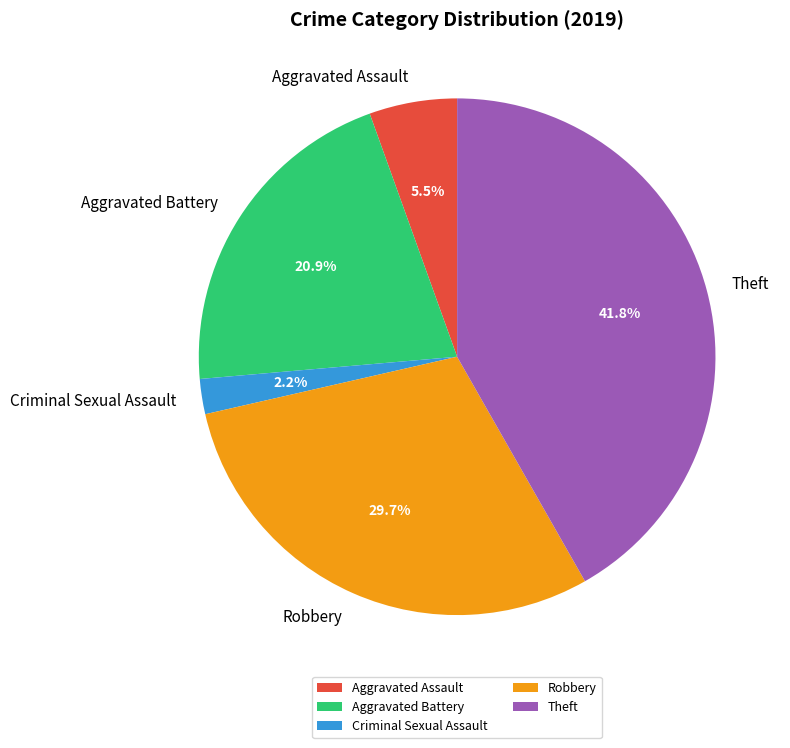

Which category has the biggest portion of the pie?

Theft